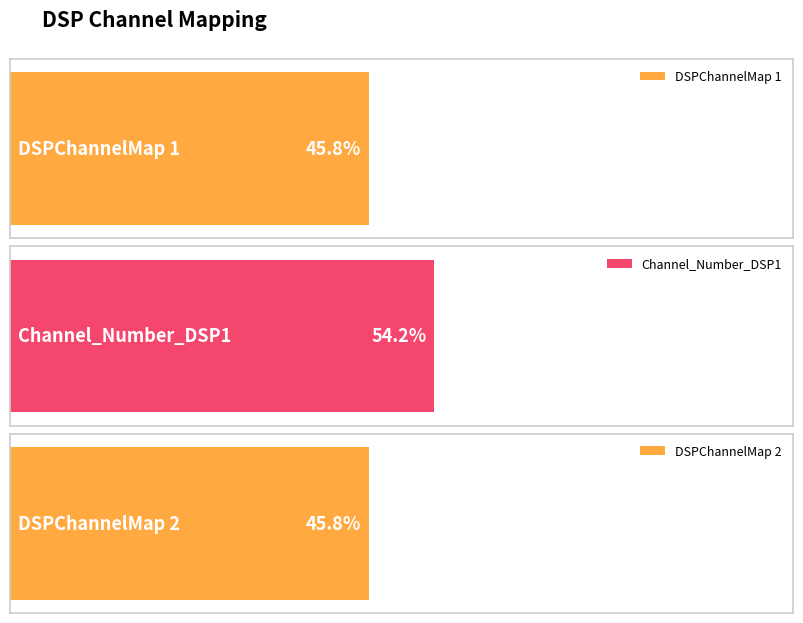

Which series has the widest spread of values?

DSPChannelMap 1